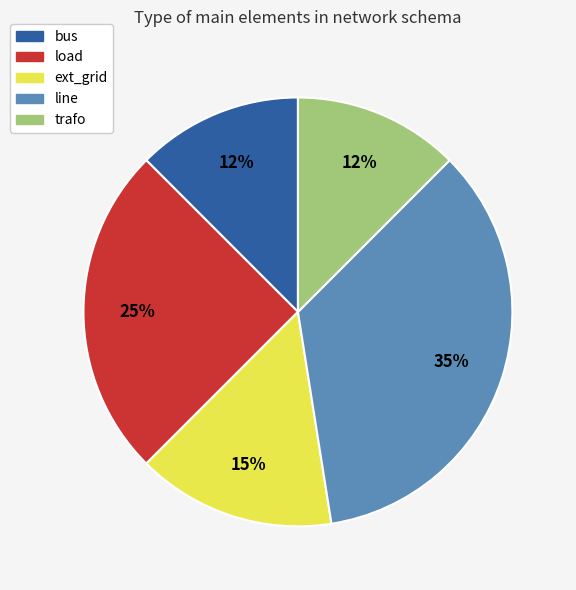

What percentage is the line slice, to the nearest percent?

35%